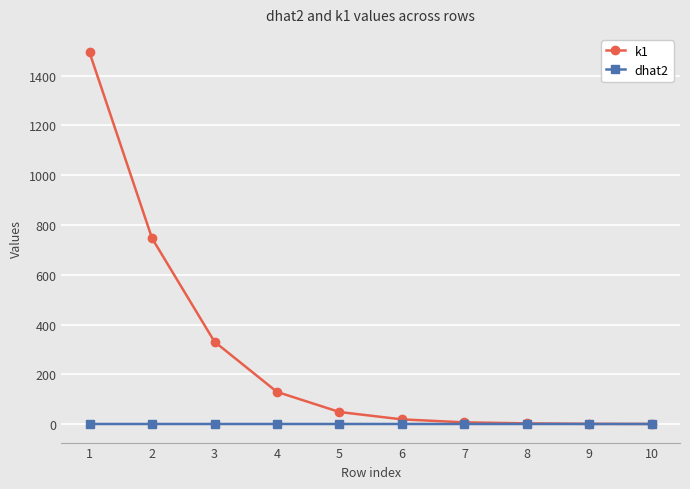

List the series in order of their peak value, highest first.

k1, dhat2